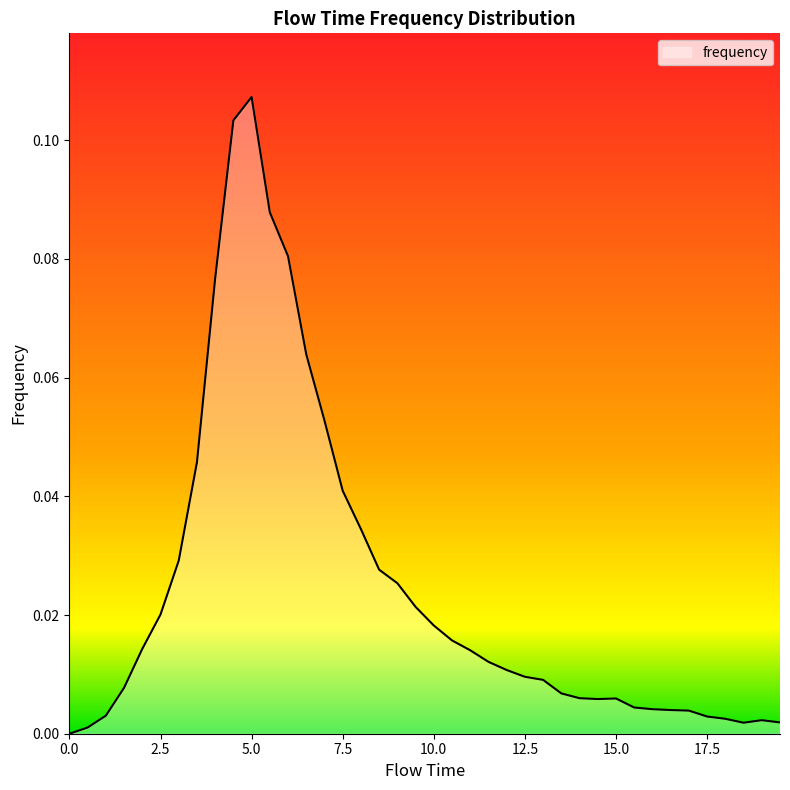

Does the chart display data point markers on the line(s)?

No